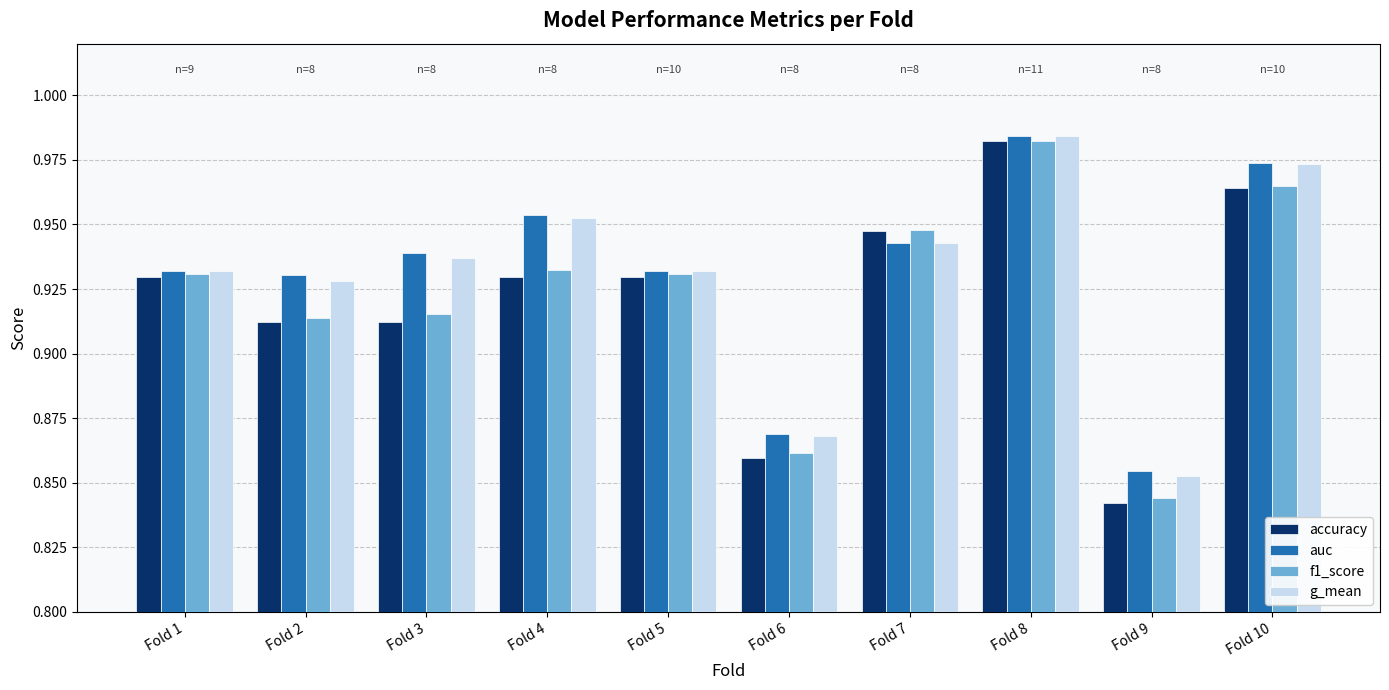

The g_mean series shows 1.5 at Fold 3. True or false?

False